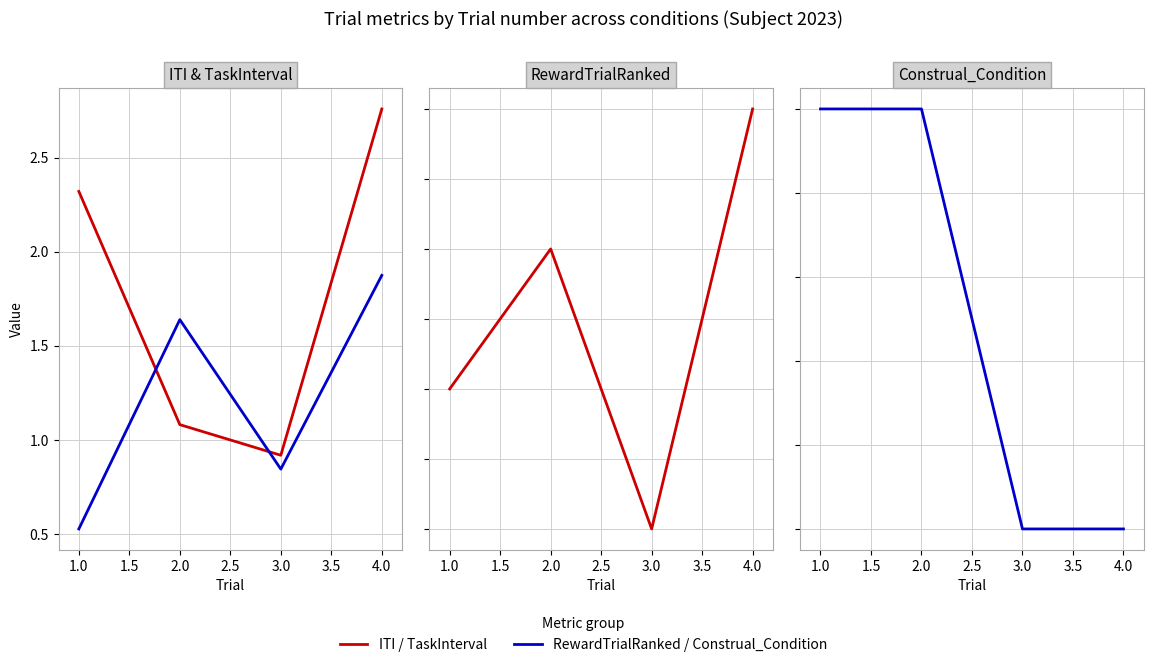

Does the chart display data point markers on the line(s)?

No